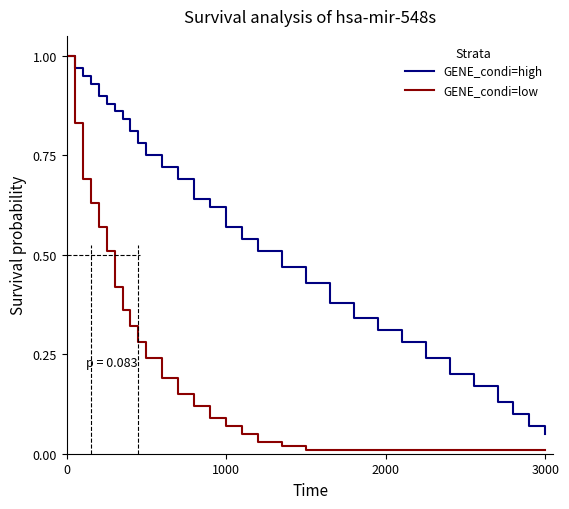

Which series has the largest range (max minus min)?

GENE_condi=low